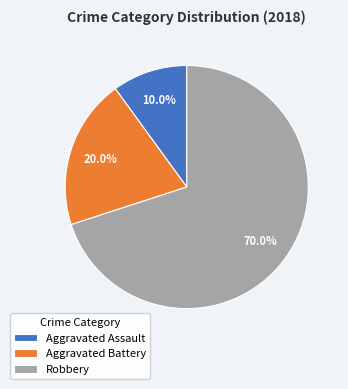

How much of the chart is everything except Aggravated Battery?

80.0%